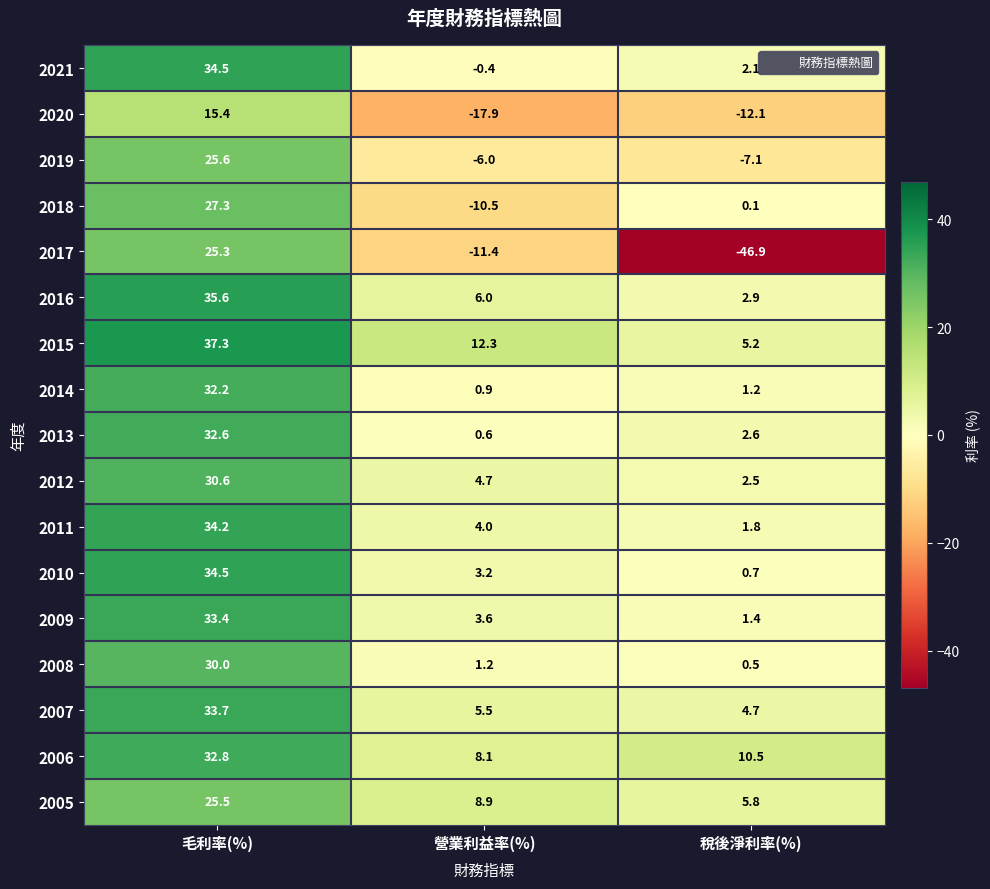

Rank the categories by 2006 value from highest to lowest.

毛利率(%), 稅後淨利率(%), 營業利益率(%)